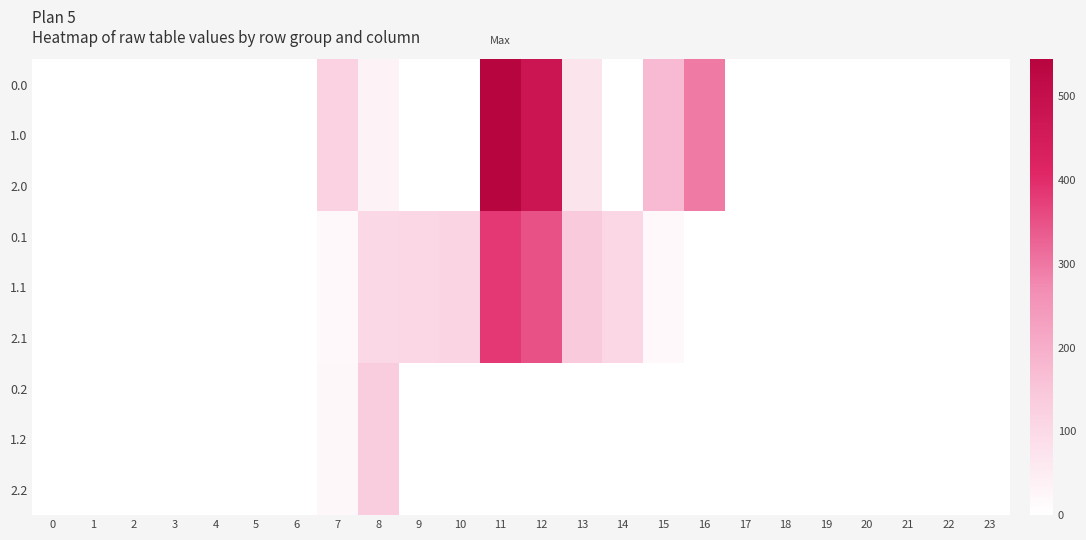

At which category is the sum across all series the highest?

11